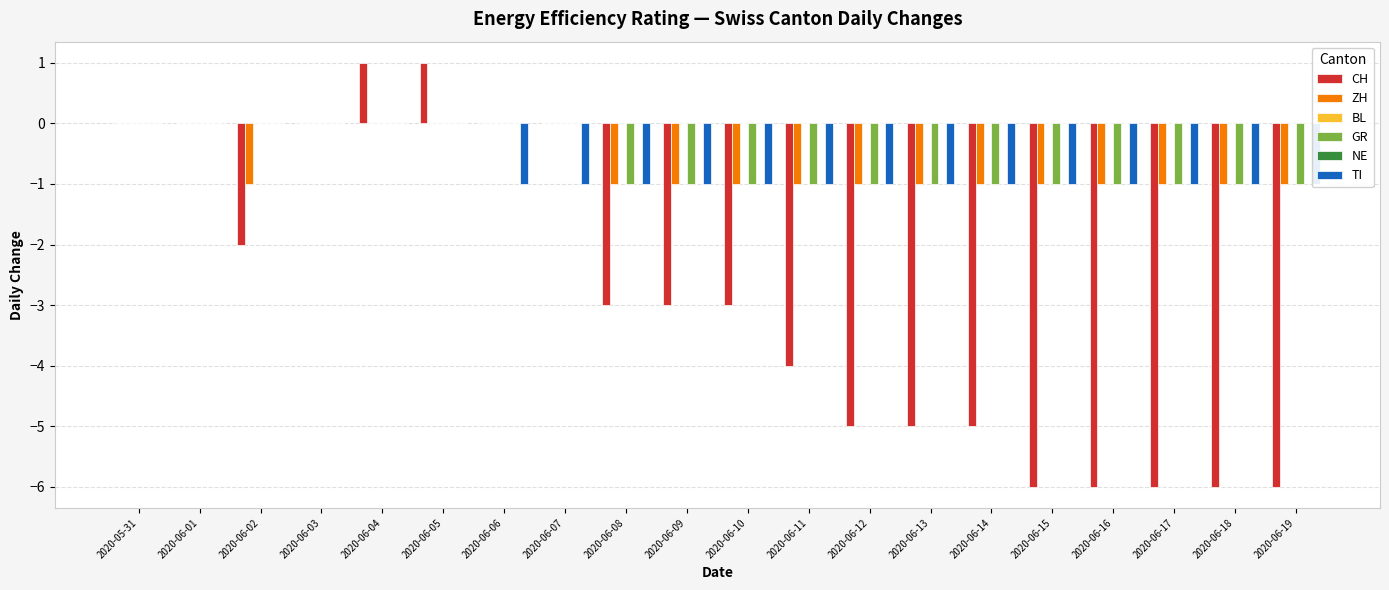

Are the bars horizontal?

No